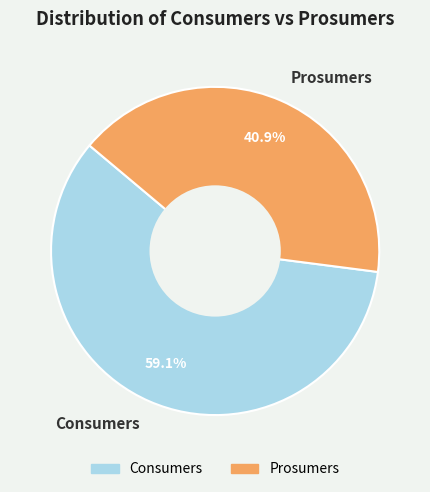

Rank the categories by value from highest to lowest.

Consumers, Prosumers